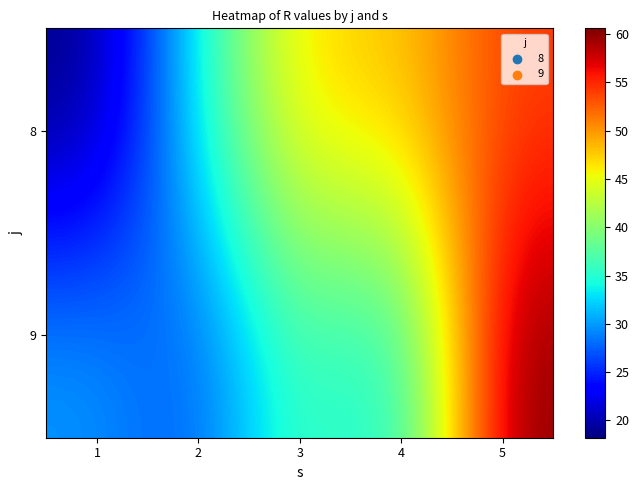

Rank the series at 2 from lowest to highest value.

9, 8